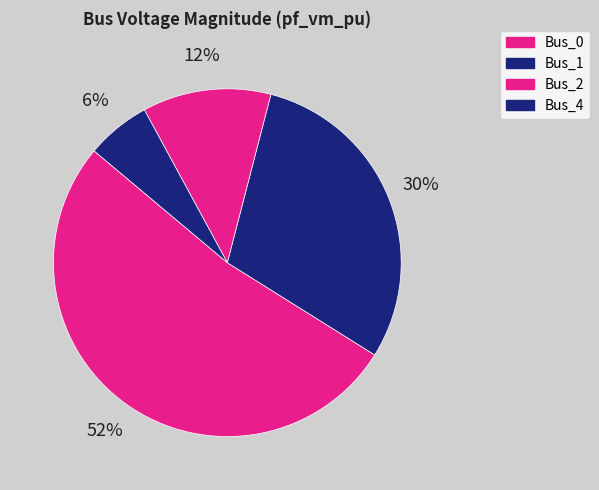

What percentage is the Bus_2 slice, to the nearest percent?

12%